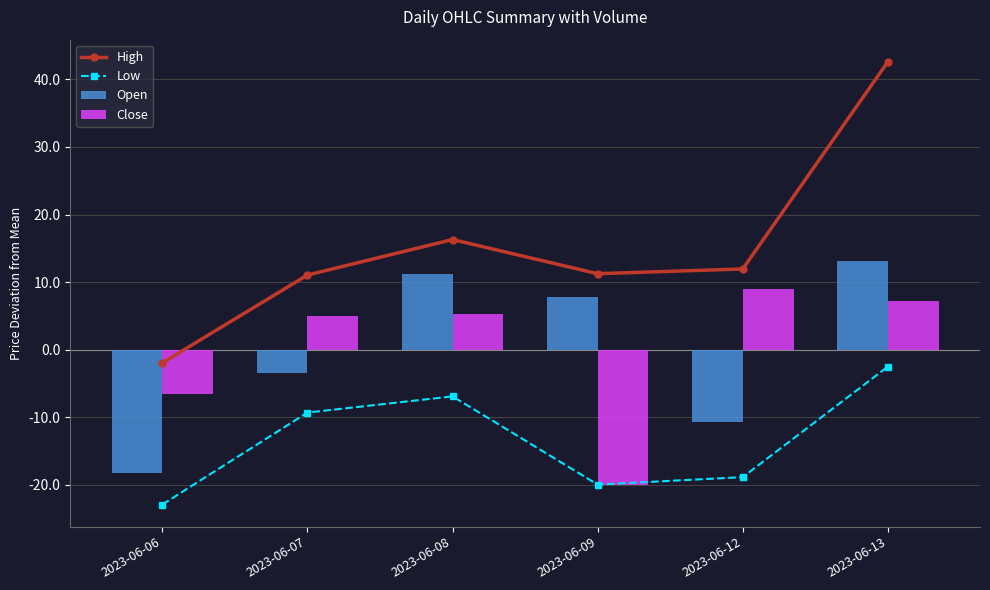

The value of Close at 2023-06-12 is 5.7. True or false?

False